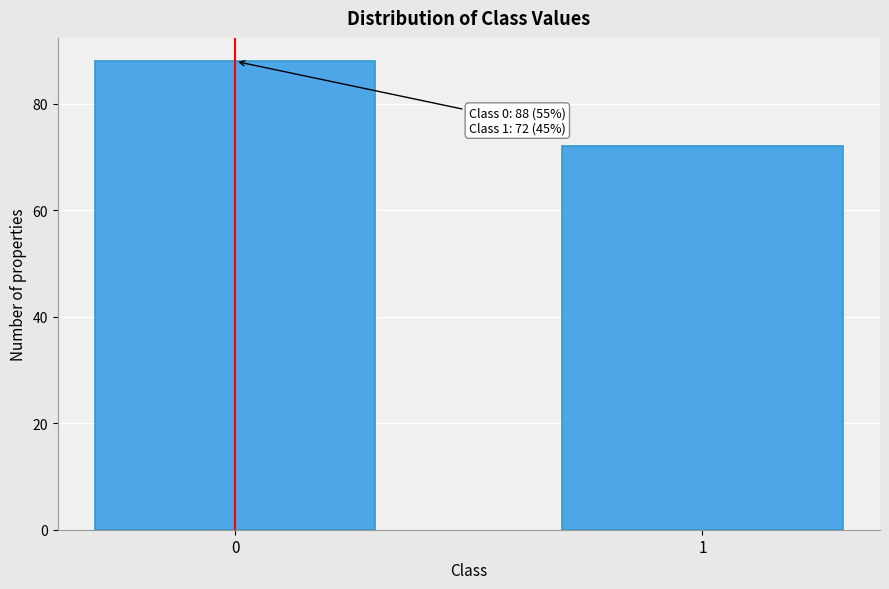

Reading right to left, what are all the values shown in this chart?

72	88